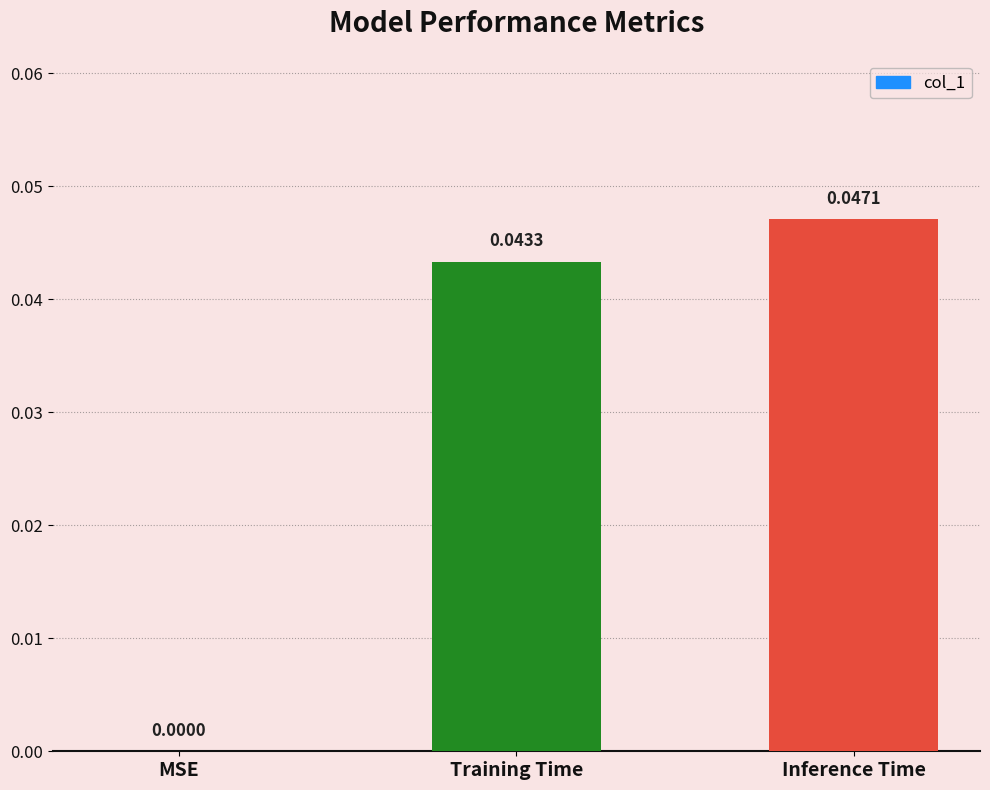

Which has a higher value, Training Time or MSE?

Training Time